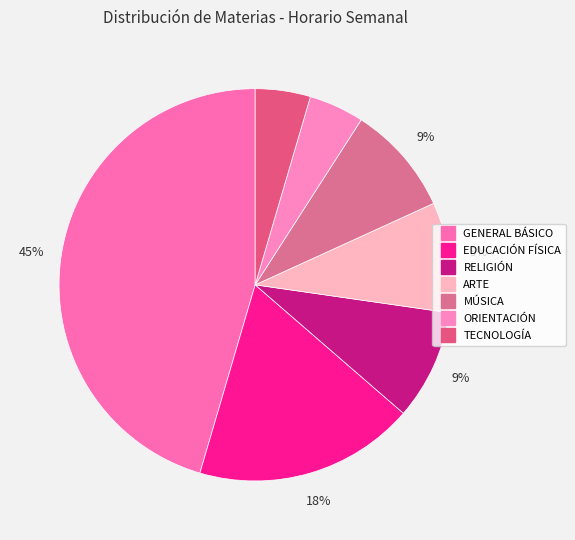

How many segments does this pie chart have?

7